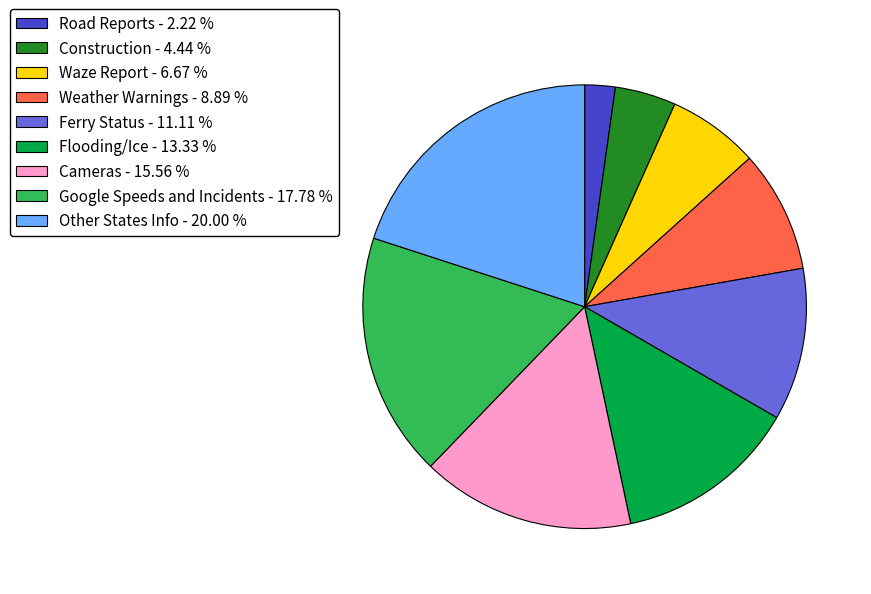

Is it true that Flooding/Ice is 8% of the pie?

False